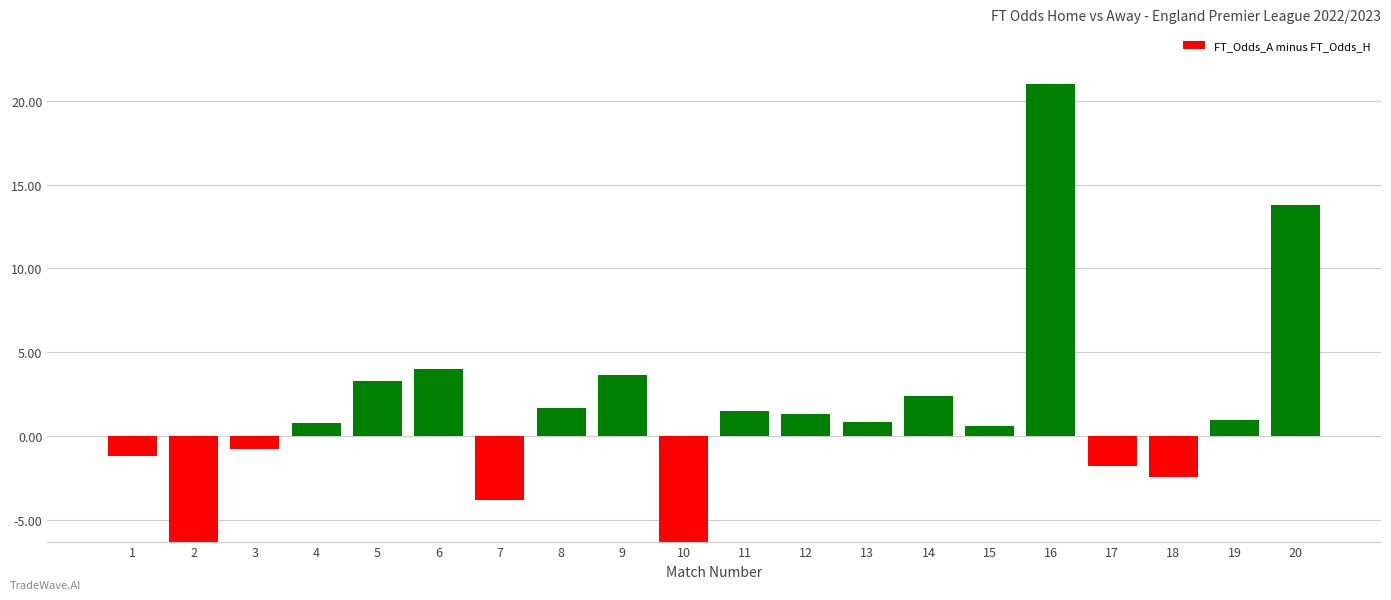

How many negative values are there?

7